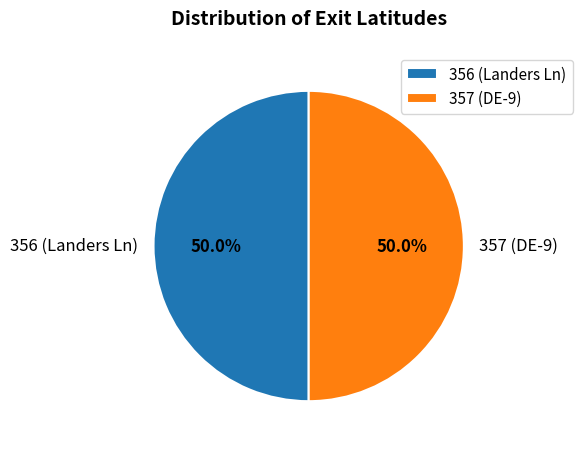

What portion of the pie excludes 357 (DE-9)?

50.0%